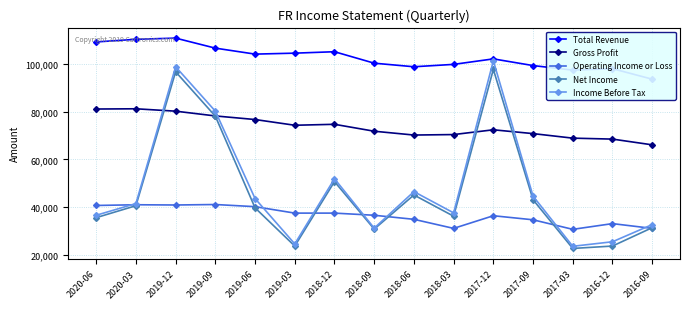

Is the value of Gross Profit at 2019-03 greater than the value of Operating Income or Loss at 2019-03?

Yes